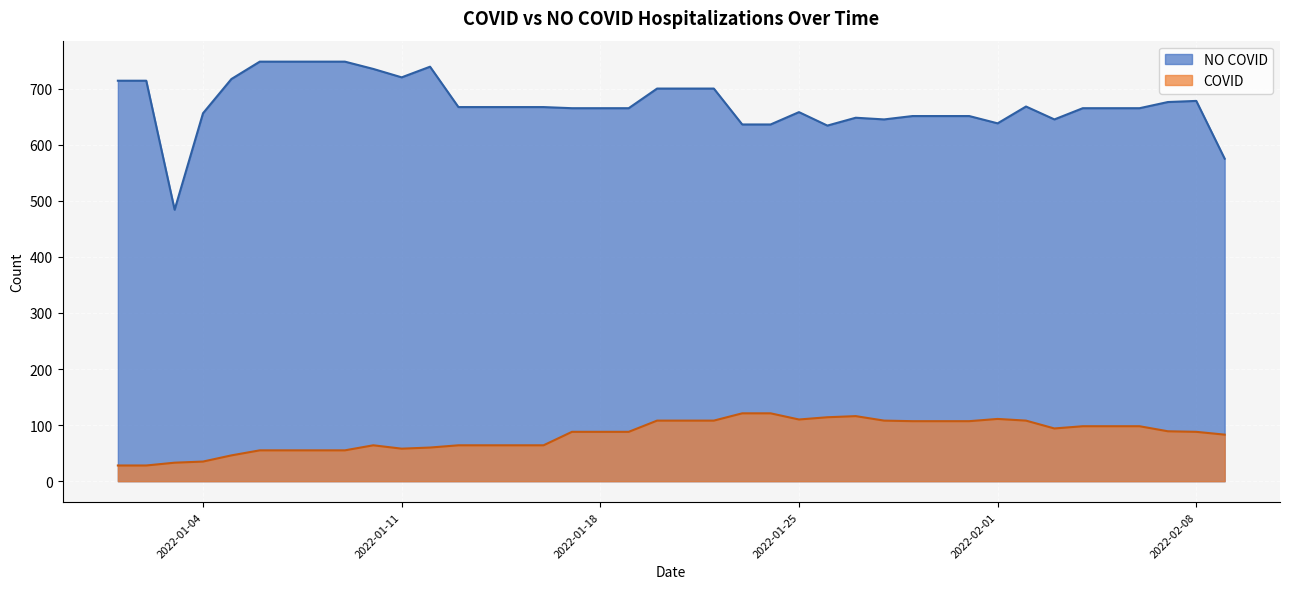

Where does the NO COVID series first go above 651?

2022-01-01